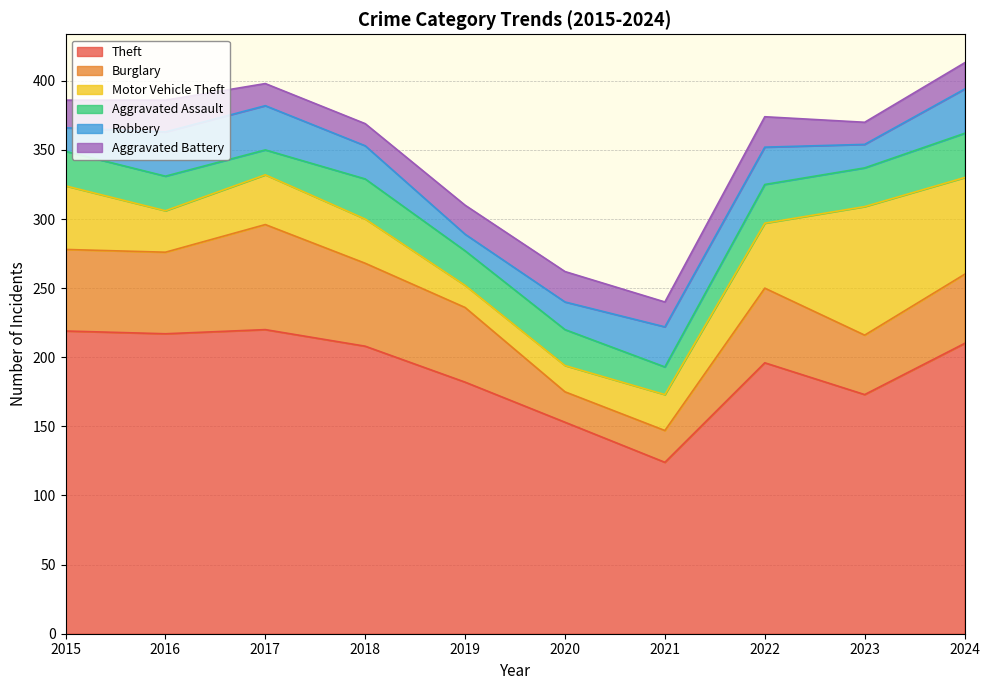

Does the chart have visible grid lines?

Yes